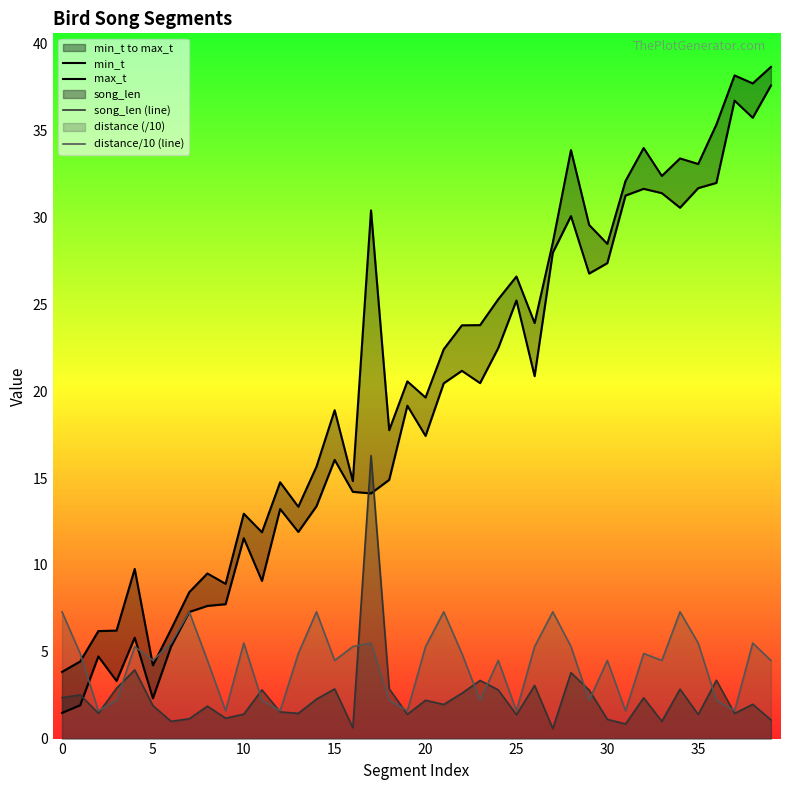

Does the chart have visible grid lines?

No